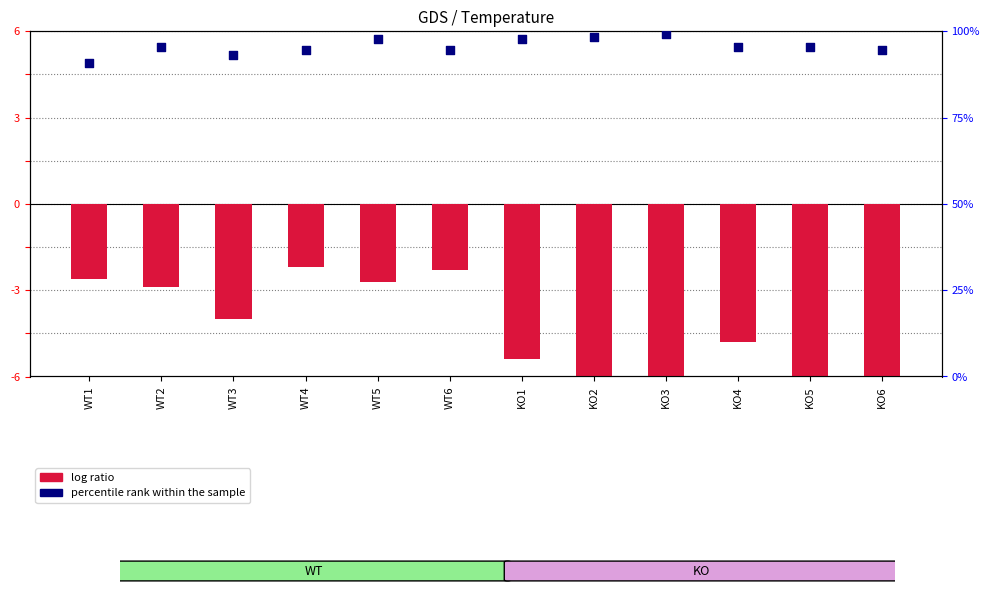

Which series has the largest total across all categories?

percentile rank within the sample